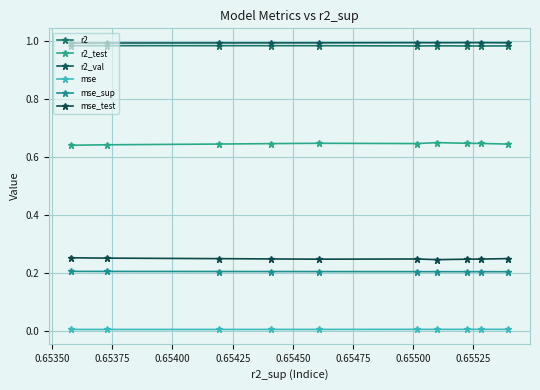

How many series are shown in this chart?

6